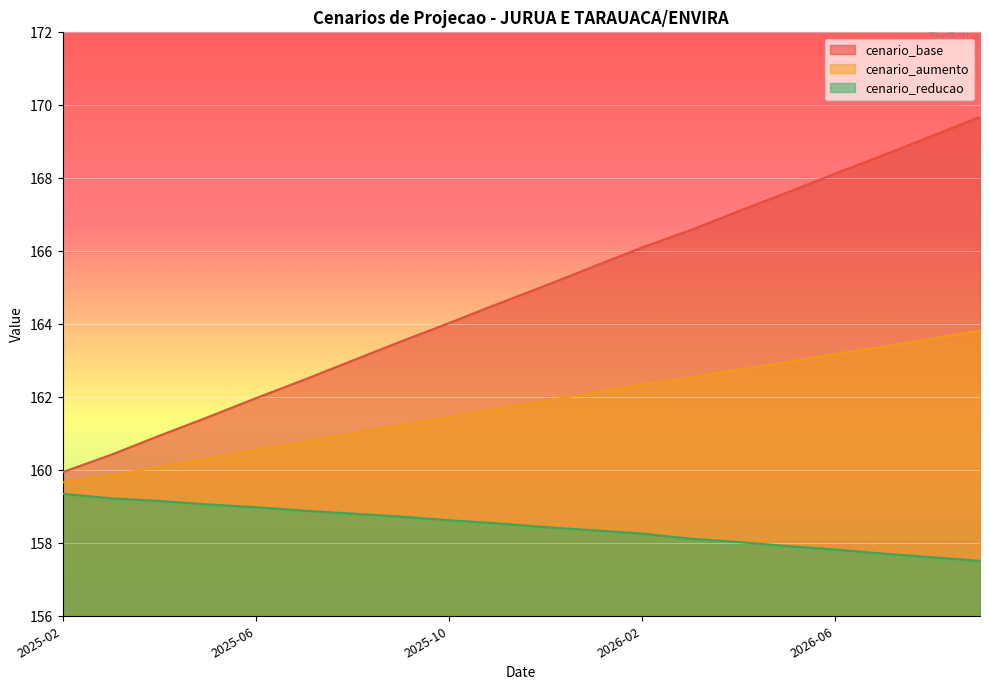

List the series in order of their overall mean, highest first.

cenario_base, cenario_aumento, cenario_reducao